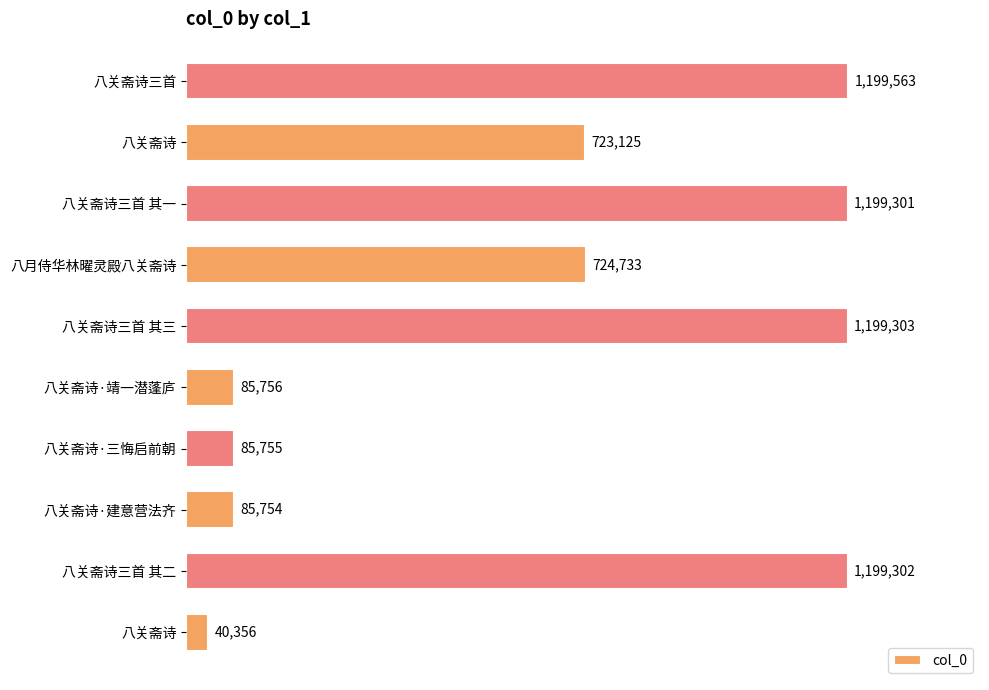

Are the bars horizontal?

Yes